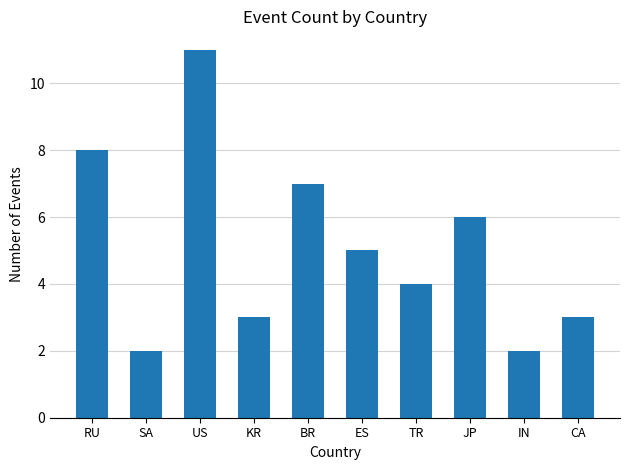

How many distinct data groups are displayed?

1